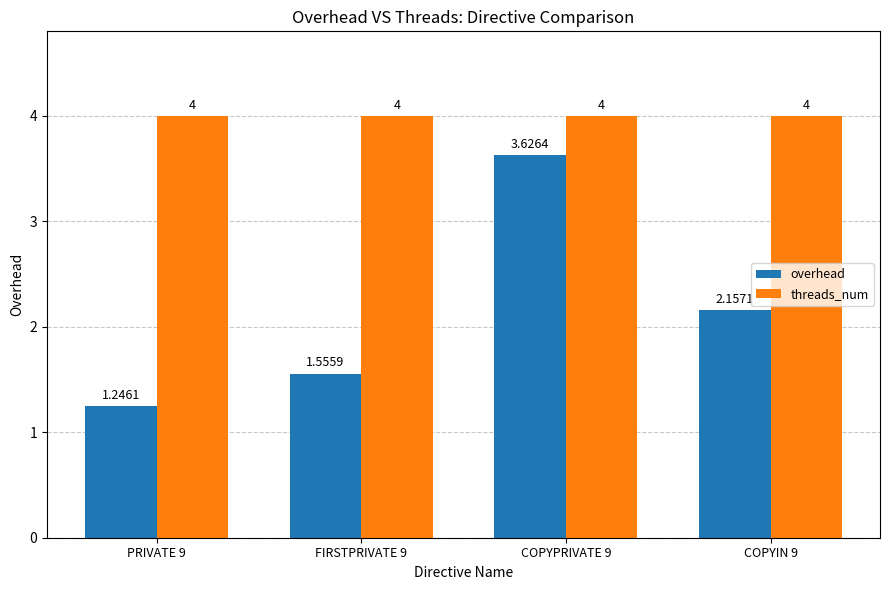

How many bars are there in total?

8